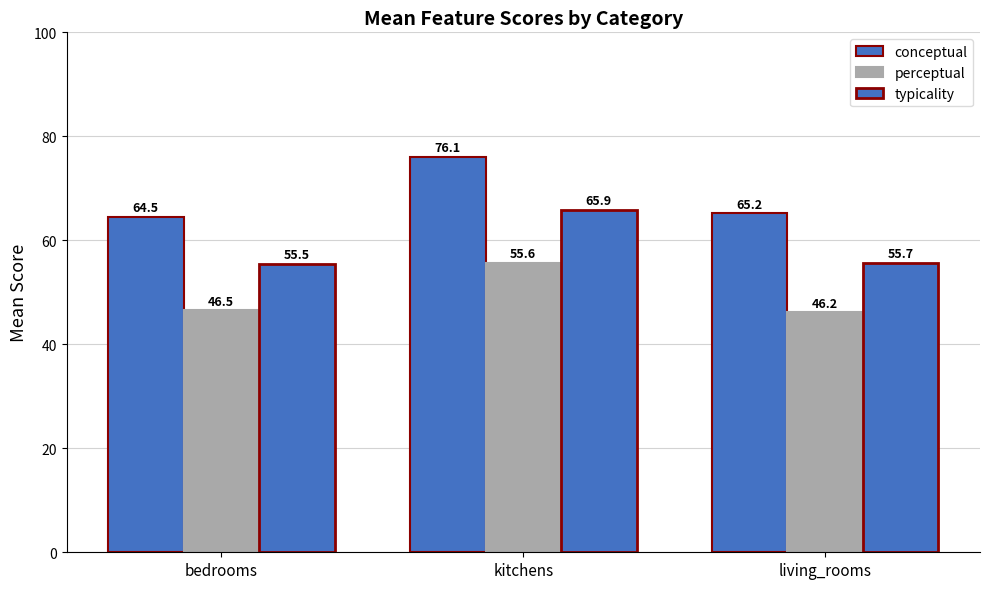

Are the bars grouped side by side (vs. stacked)?

Yes